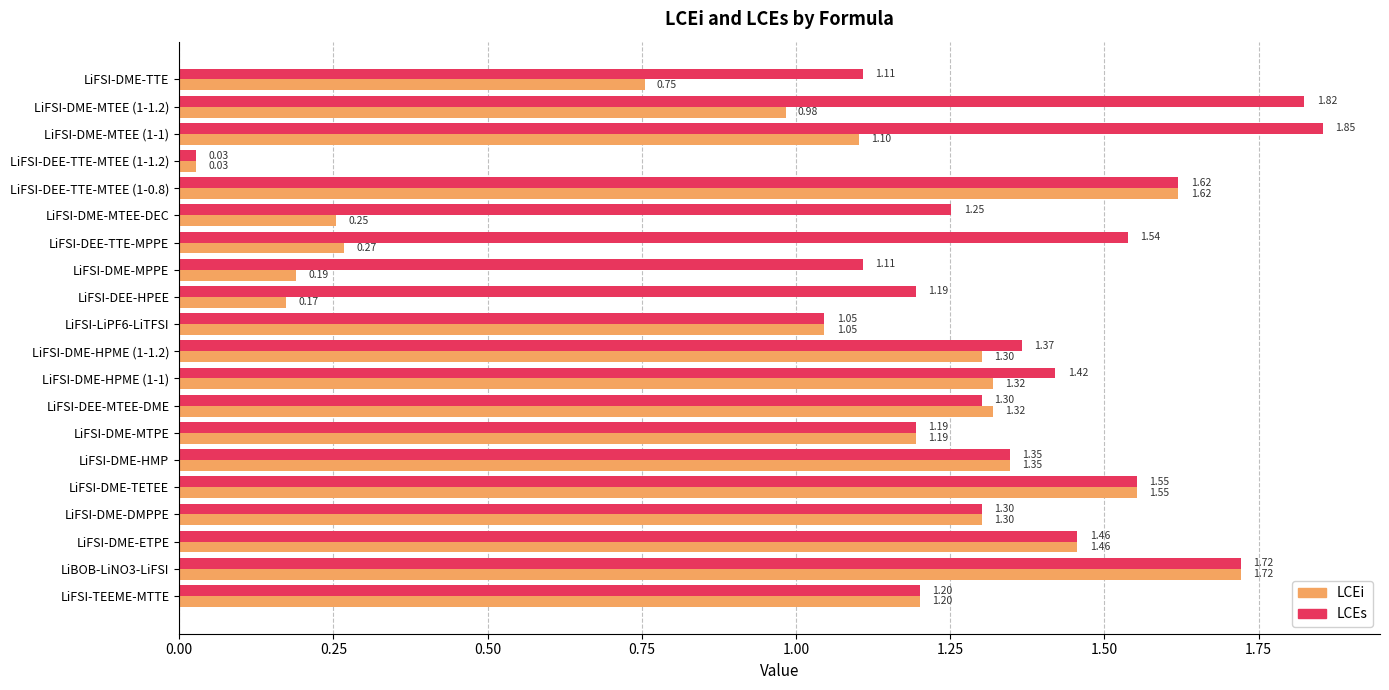

List the series in order of their overall mean, highest first.

LCEs, LCEi